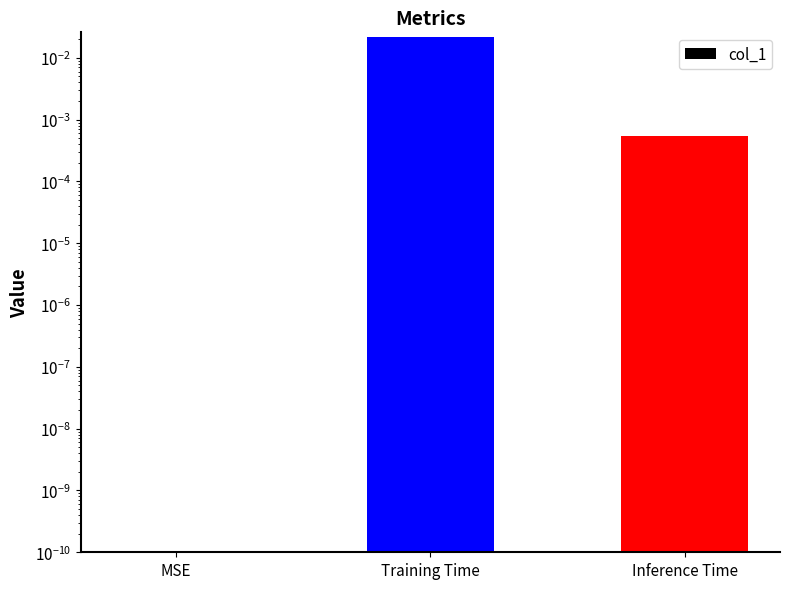

List the labels in order of value, largest first.

Training Time, Inference Time, MSE